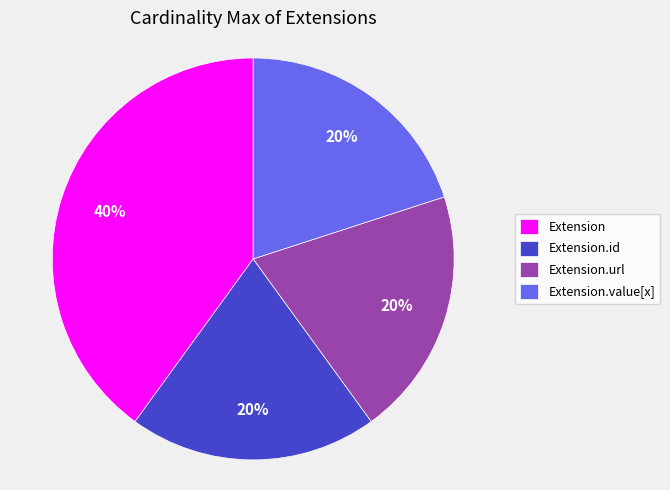

Which category has the biggest portion of the pie?

Extension